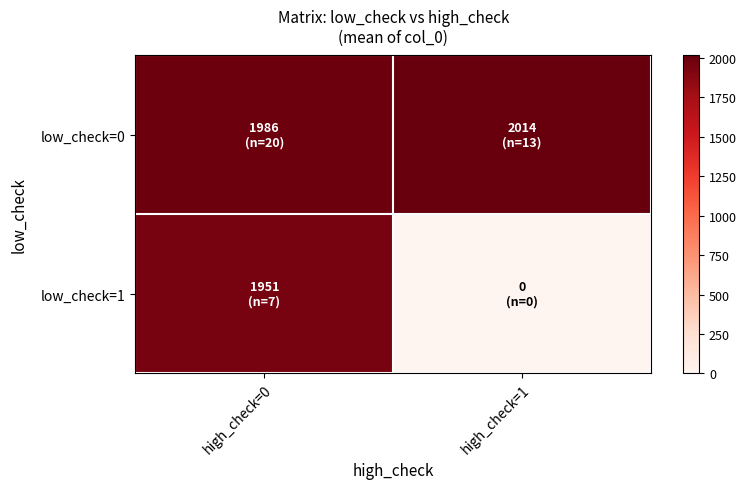

Which series has the widest spread of values?

low_check=1